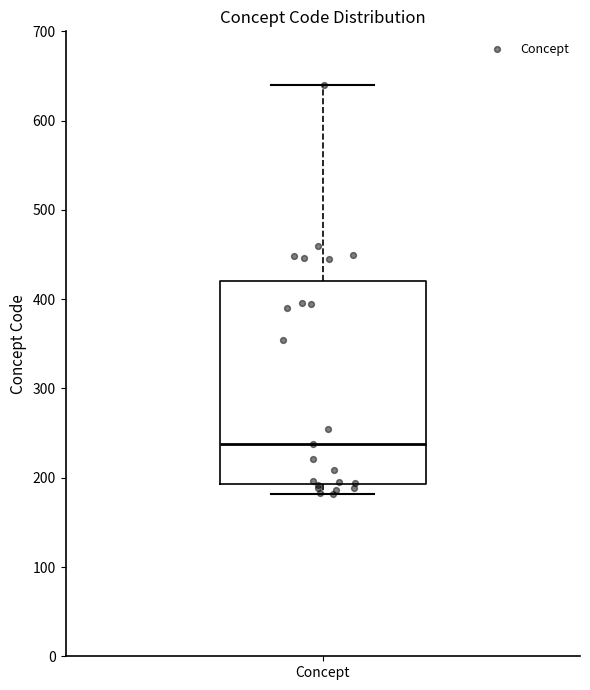

Transcribe this box plot: give where the median line is, the range the box spans, and where the two whiskers end, as read against the y-axis. The values are not printed on the chart, so give them approximately, as read against the axis.

median 240, box 190 to 420, whiskers 180 to 640